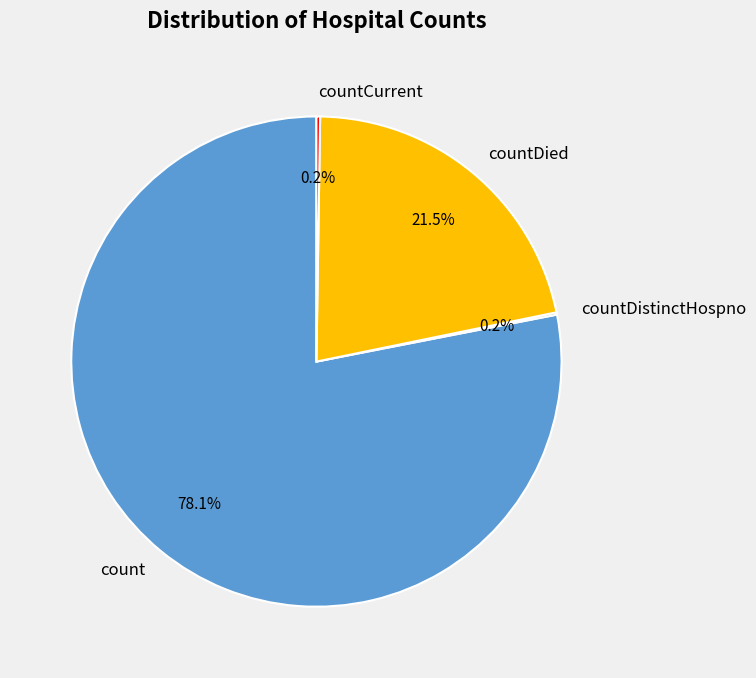

Which category has the biggest portion of the pie?

count